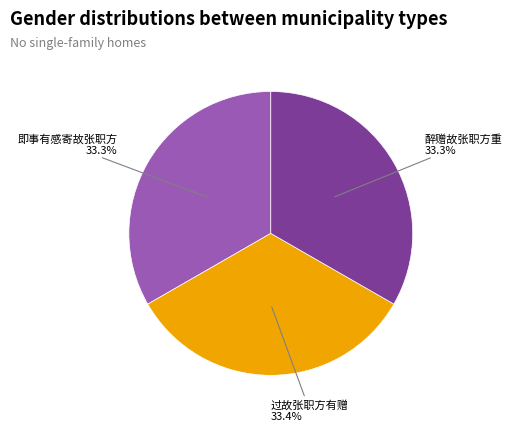

Does any single category account for the majority?

No